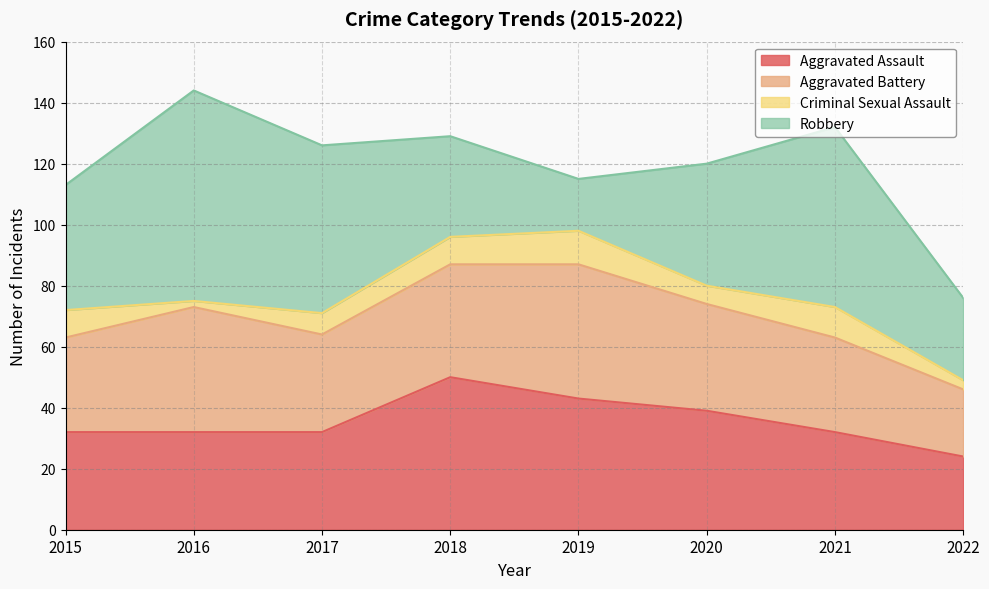

Which category has the highest value across all series?

2016